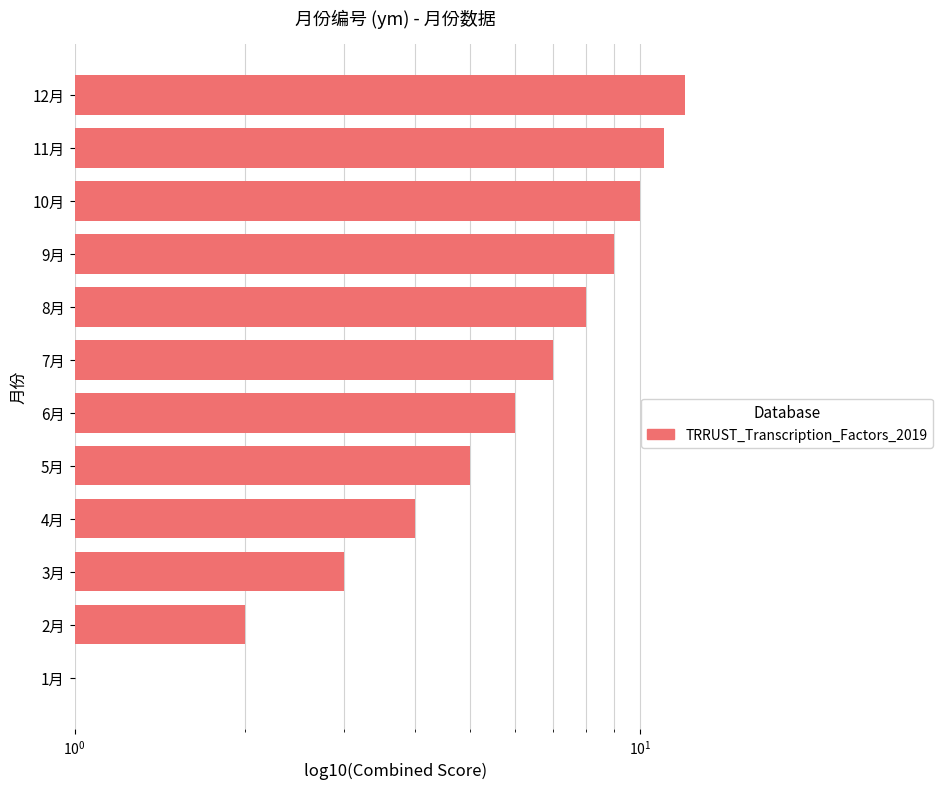

What is the average value?

6